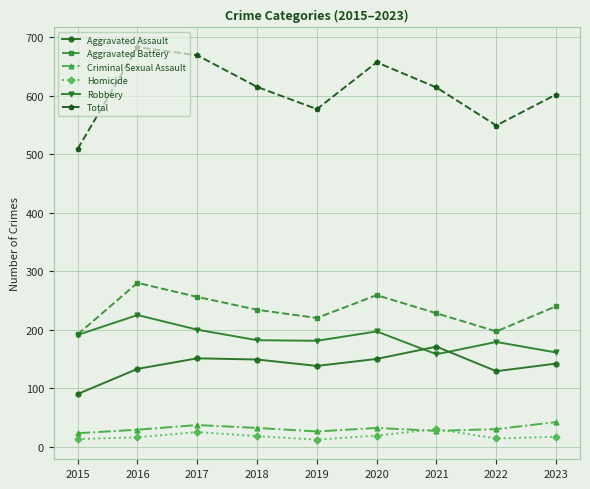

The value of Aggravated Battery at 2021 is 228. True or false?

True